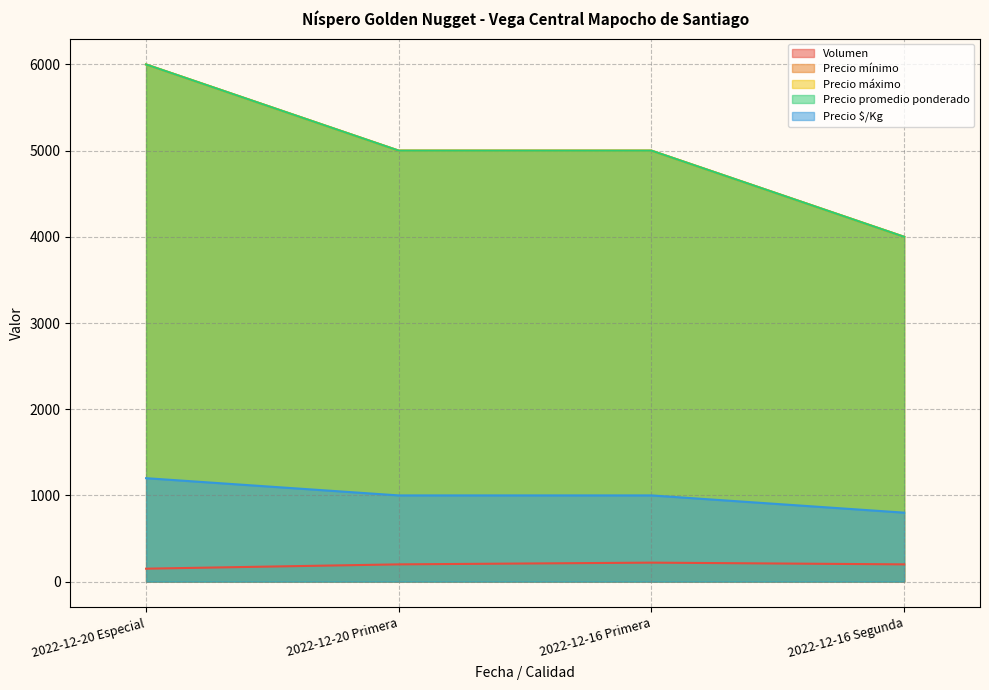

List the labels in order of Precio máximo value, smallest first.

2022-12-16 Segunda, 2022-12-20 Primera, 2022-12-16 Primera, 2022-12-20 Especial